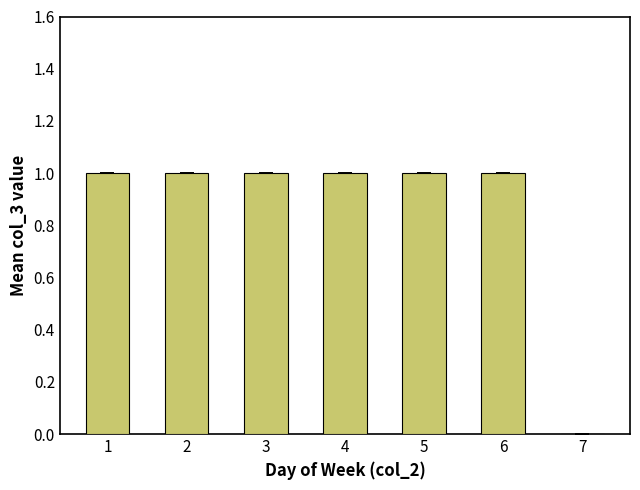

Are the bars grouped side by side (vs. stacked)?

No